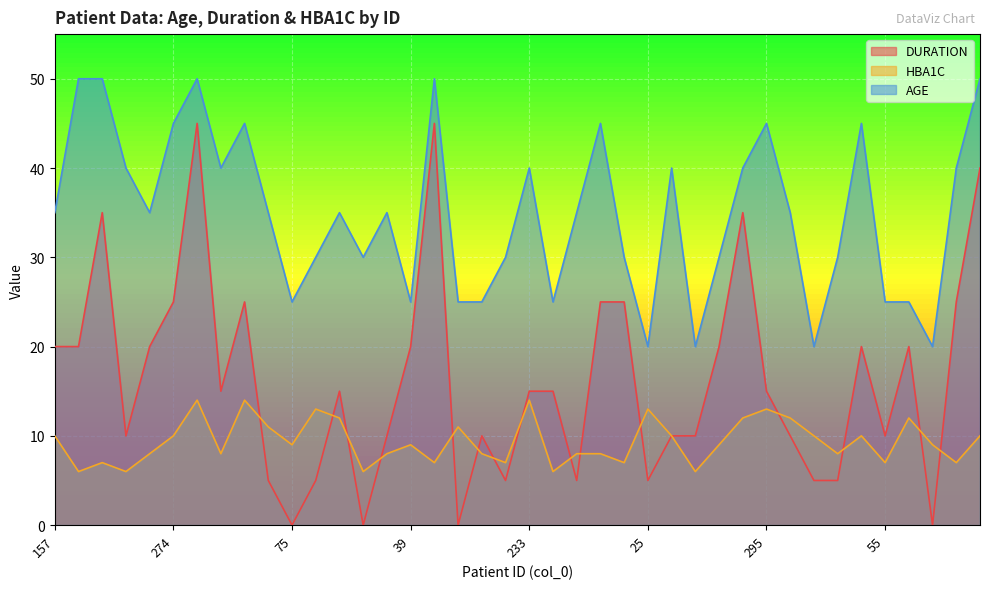

How many data points in HBA1C are less than 9?

18